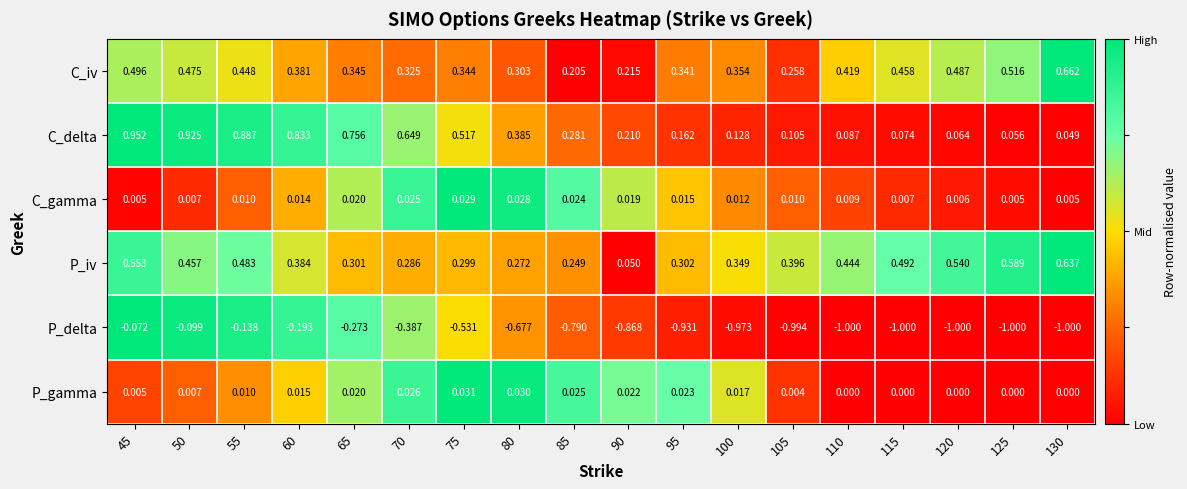

Which series has the largest range (max minus min)?

P_delta